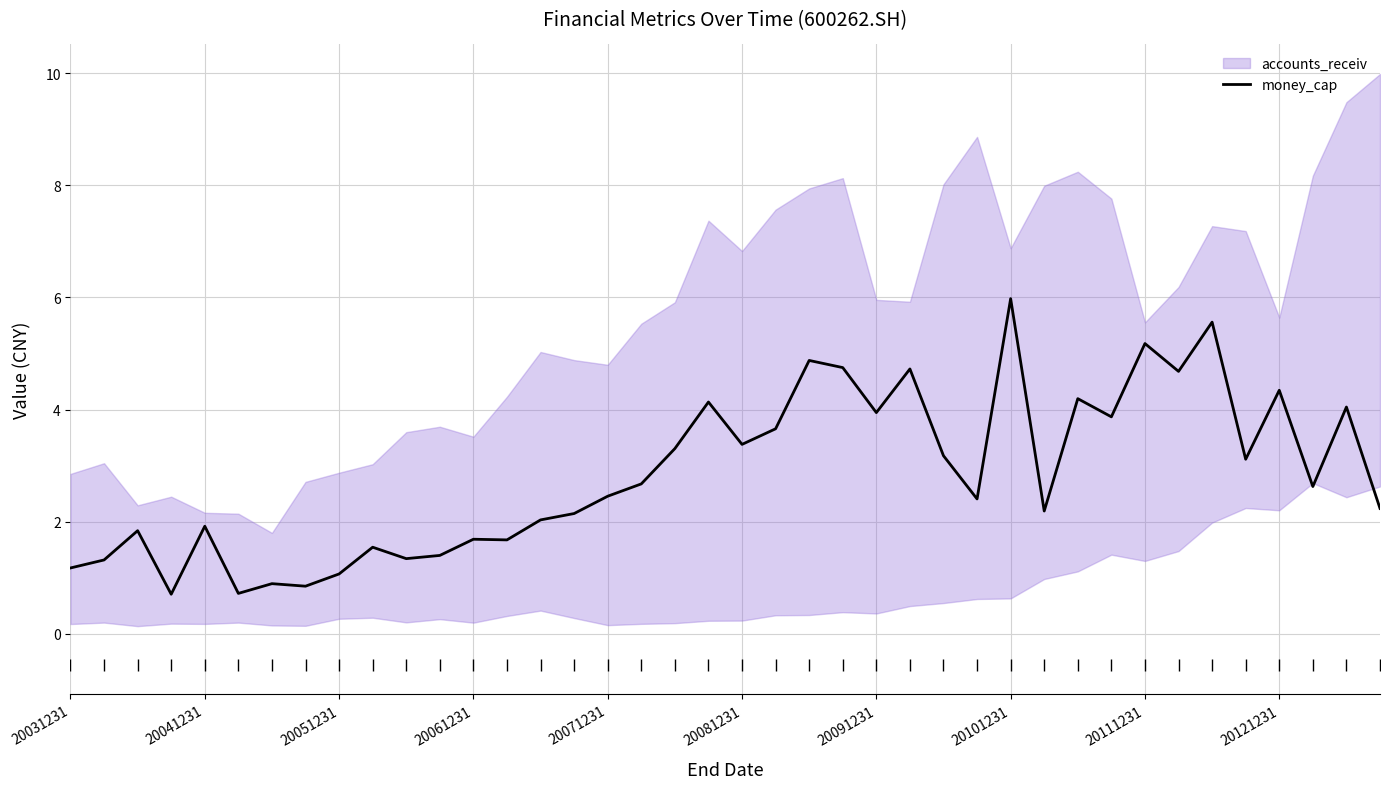

What is the sum of all values?

113.8